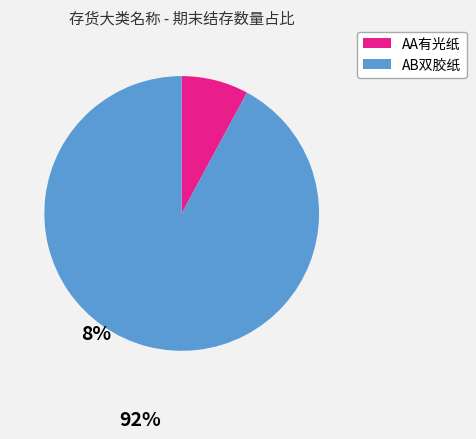

Do AA有光纸 and AB双胶纸 together represent more than half of the pie?

Yes